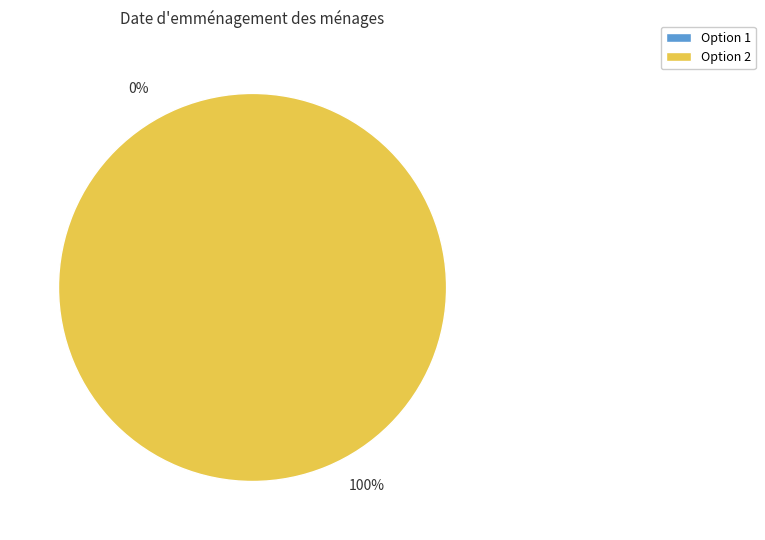

How many segments does this pie chart have?

2